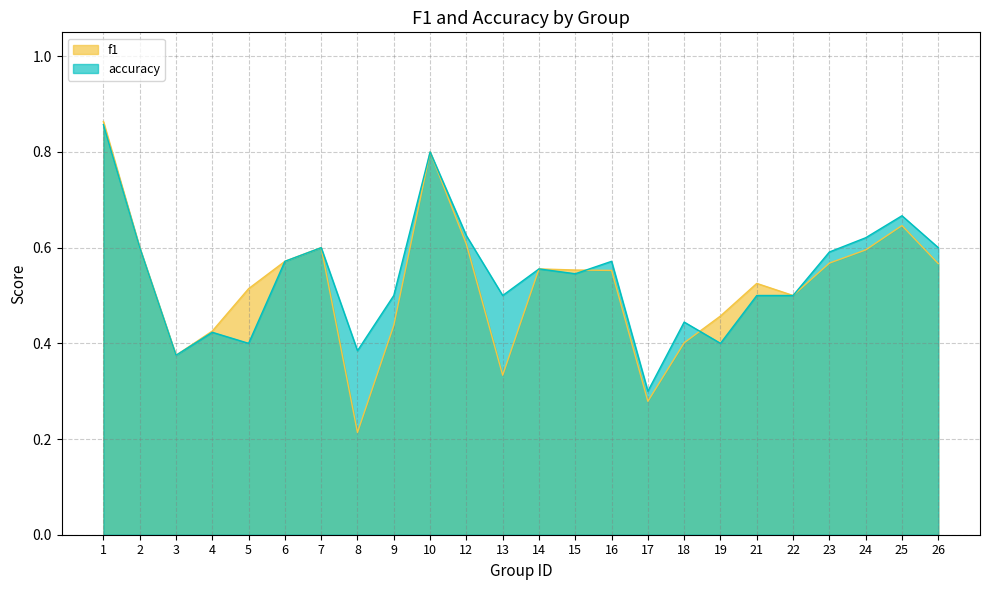

The value of f1 at 17 is 0.3. True or false?

True